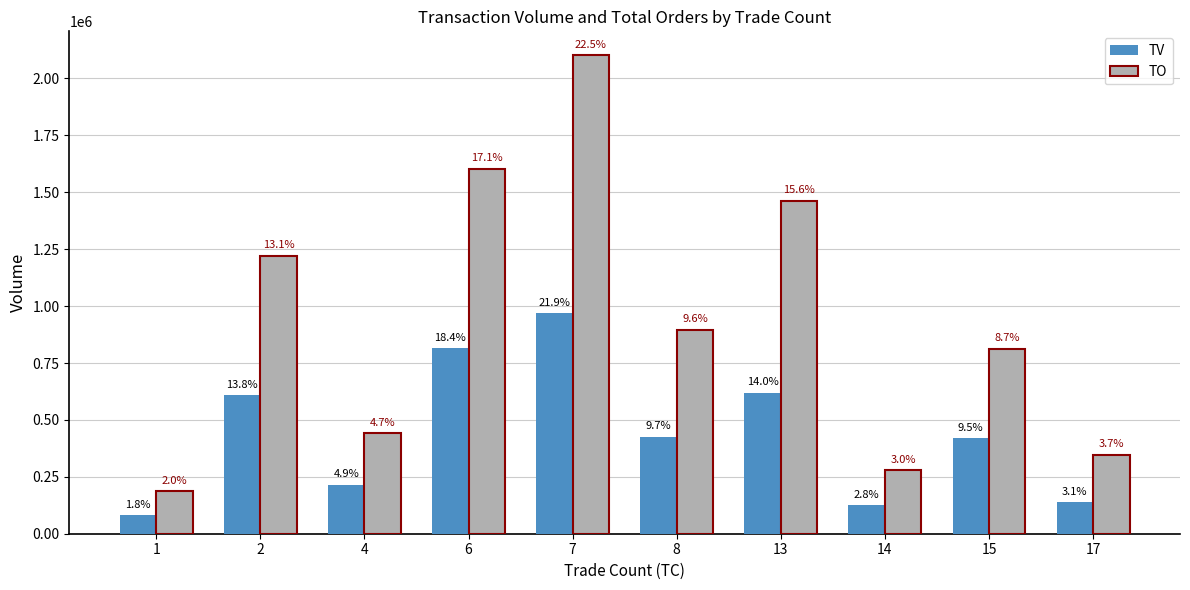

True or false: TV has a value of 351016 at 4.

False